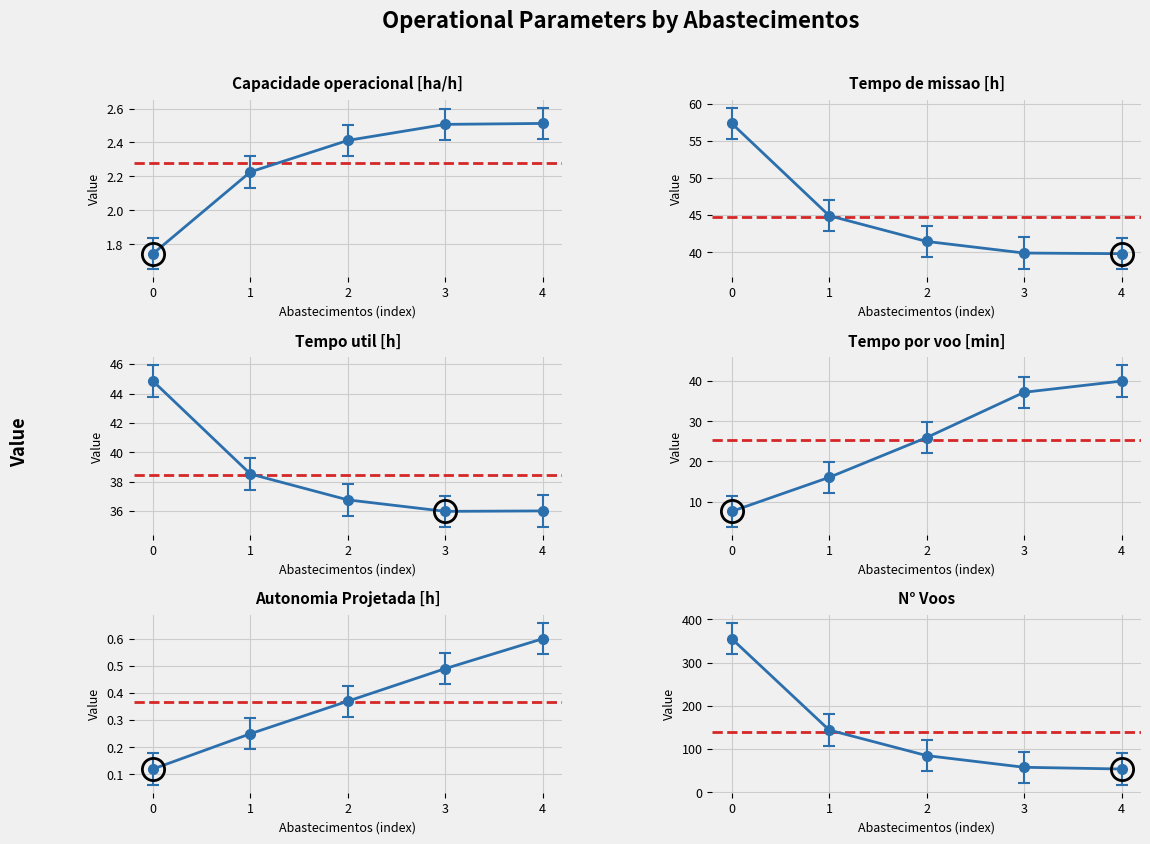

Which series ends up on top after the final intersection of Tempo por voo [min] and Tempo util [h]?

Tempo por voo [min]